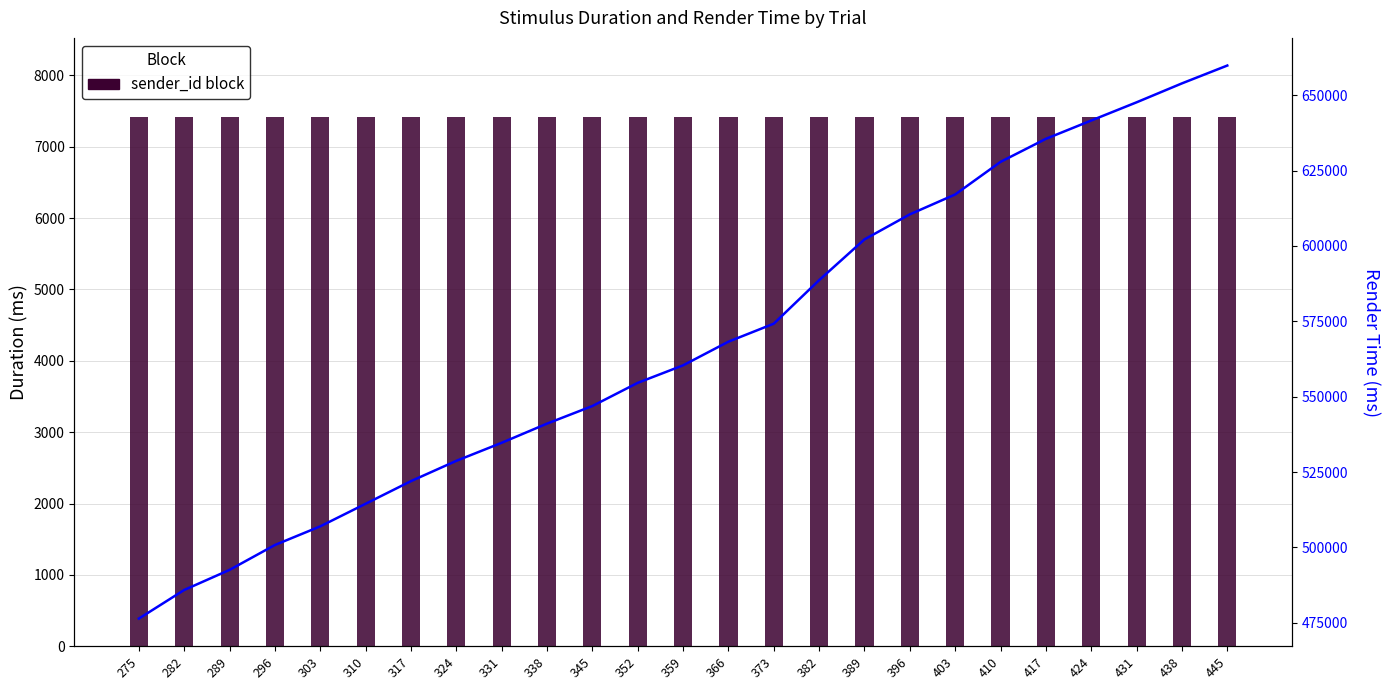

What is the greatest value displayed?

659845.4